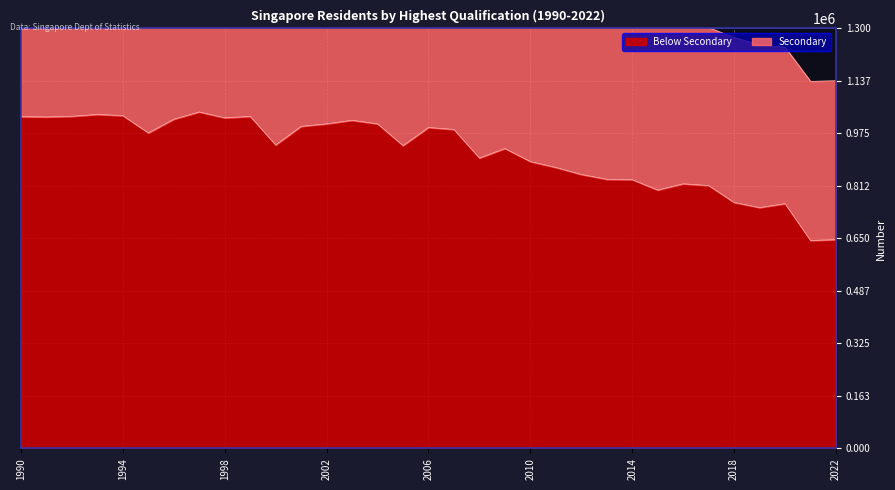

Reading left to right, transcribe all the data shown in this chart.

1027100	1026200	1028300	1034000	1030300	976800	1019300	1041700	1023500	1027900	939600	997200	1004900	1015900	1004900	937600	993700	987500	899000	928600	888200	869800	848200	833300	832100	800000	819300	813800	761500	745700	757800	643900	646300